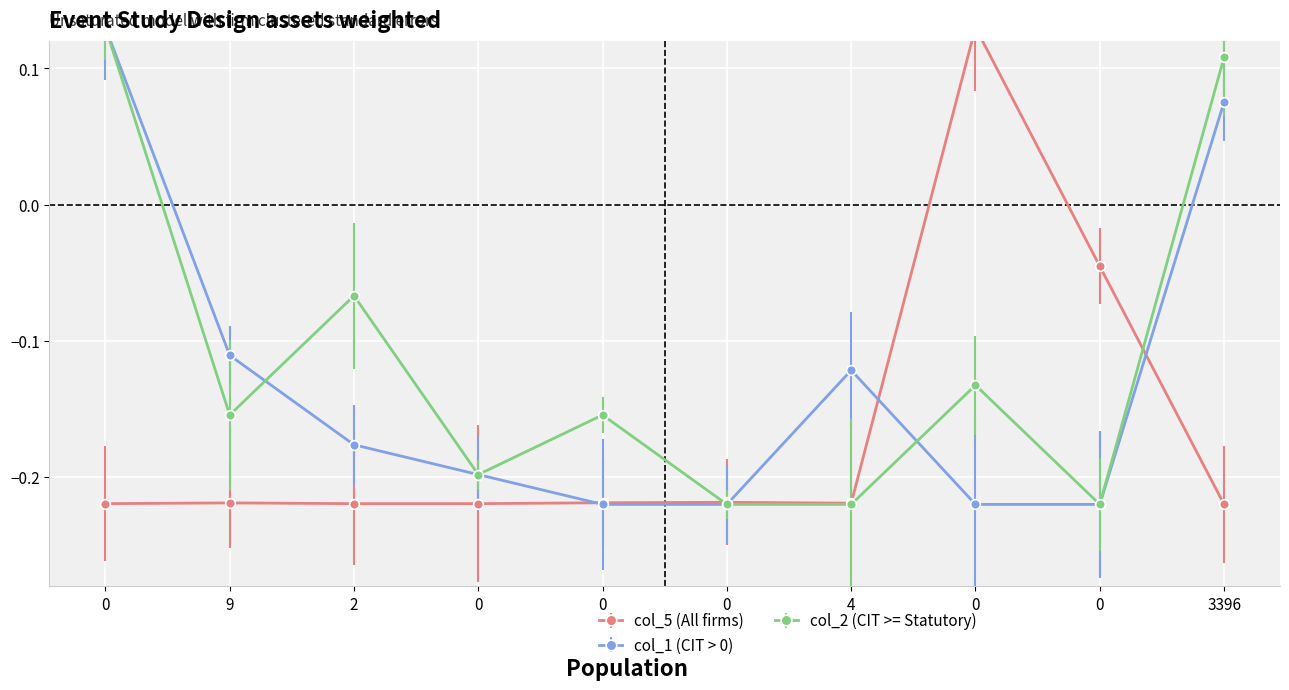

After their last crossing, which series has the higher values: col_1 or col_2?

col_2